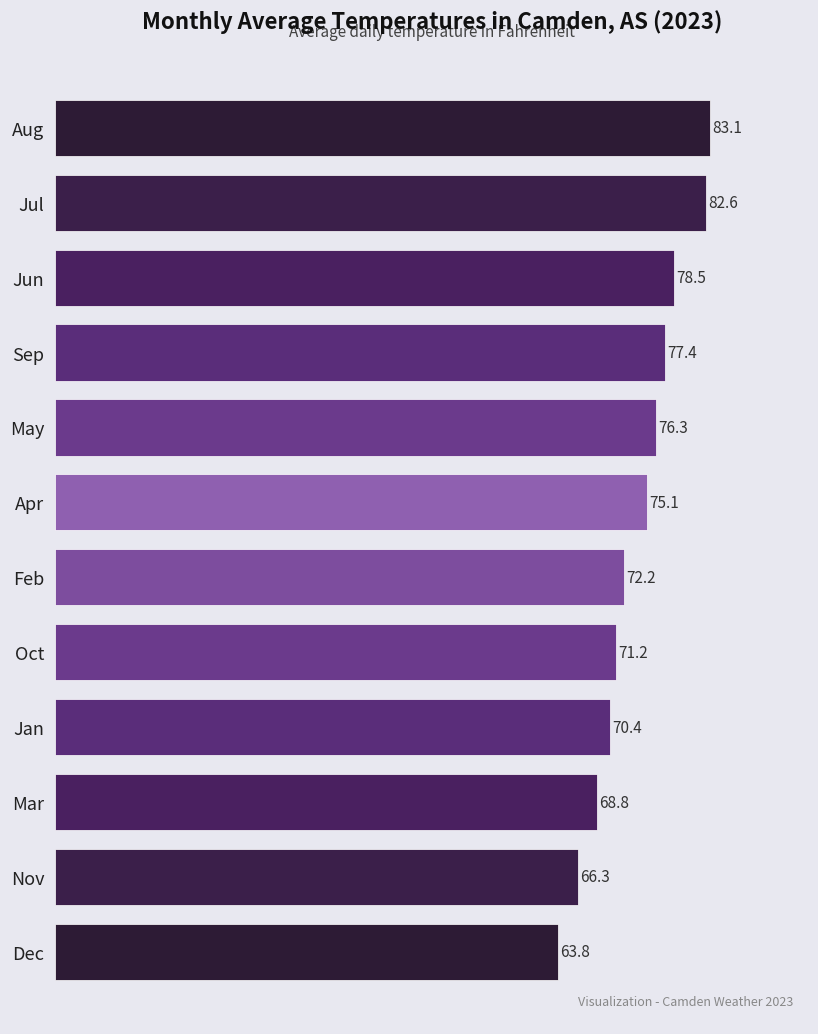

Rank the categories by value from lowest to highest.

Dec, Nov, Mar, Jan, Oct, Feb, Apr, May, Sep, Jun, Jul, Aug